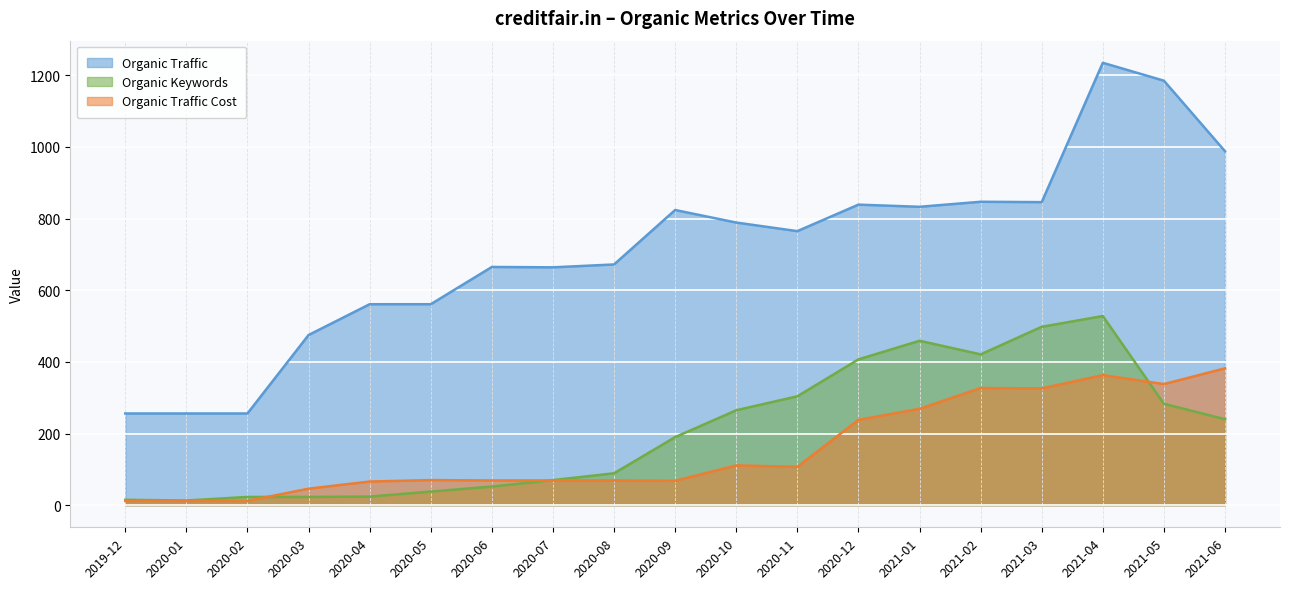

How many lines are shown in the chart?

3